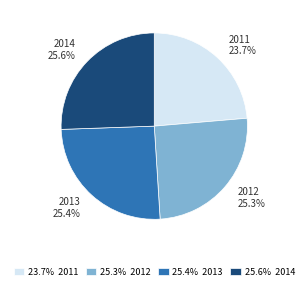

To the nearest percent, what is the difference between the largest and smallest slice percentages?

2%